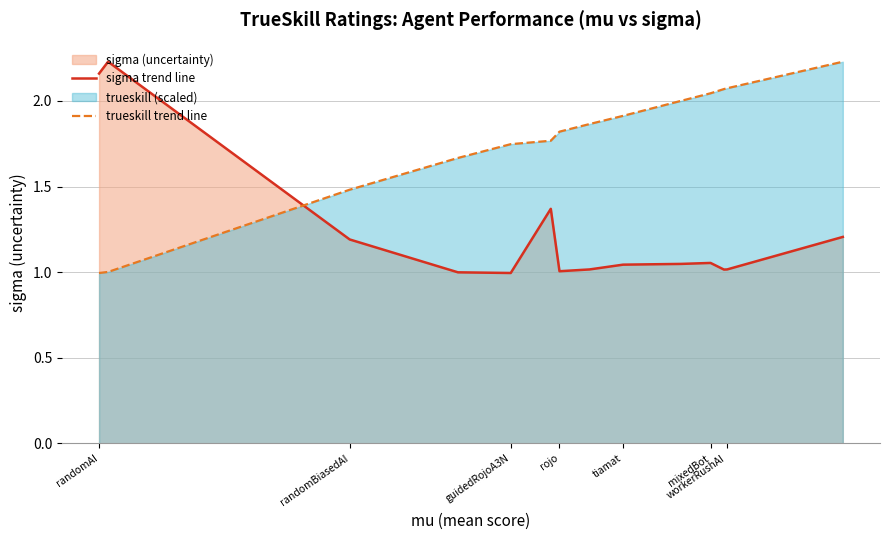

What is the maximum value shown in the chart?

2.2